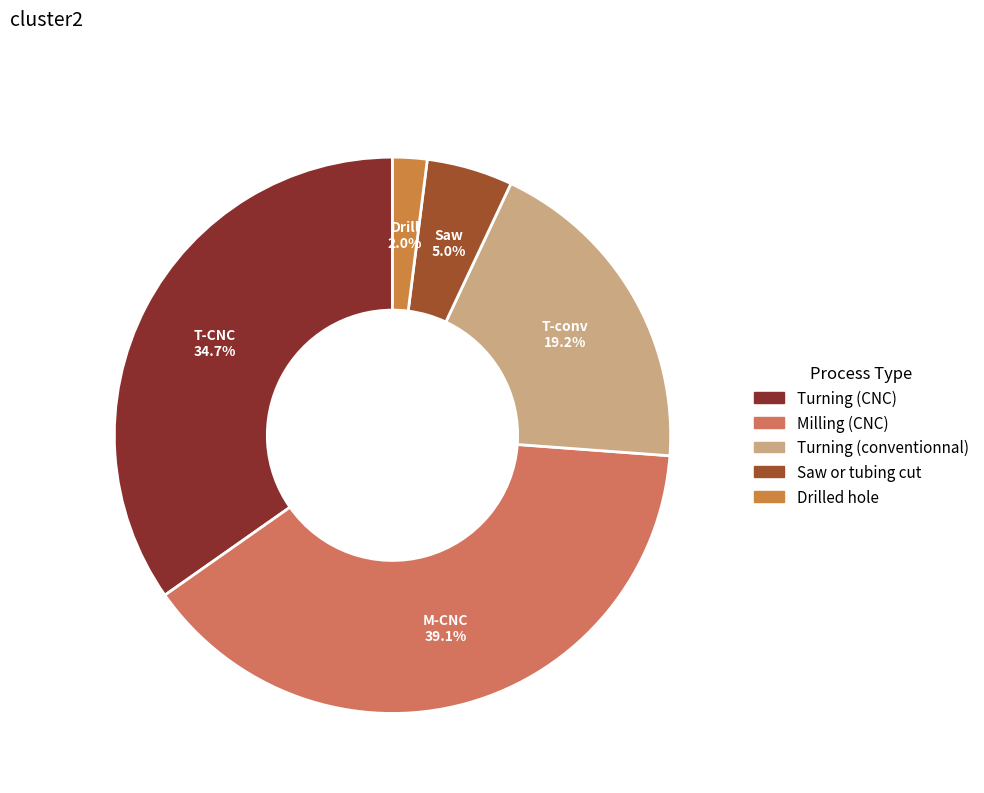

To the nearest percent, what is the difference between the largest and smallest slice percentages?

37%